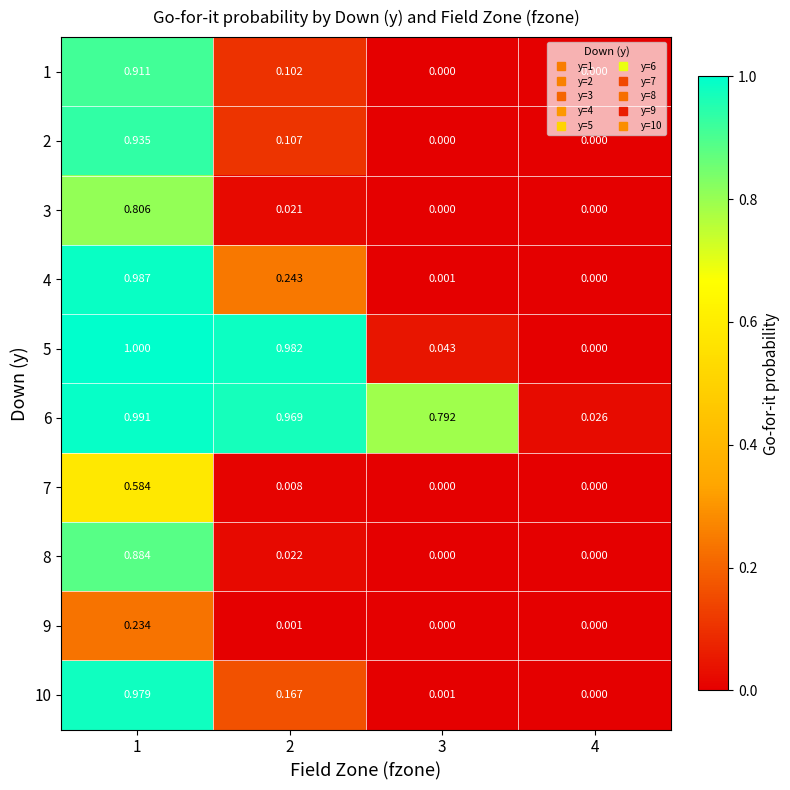

Which series has the largest total across all categories?

6